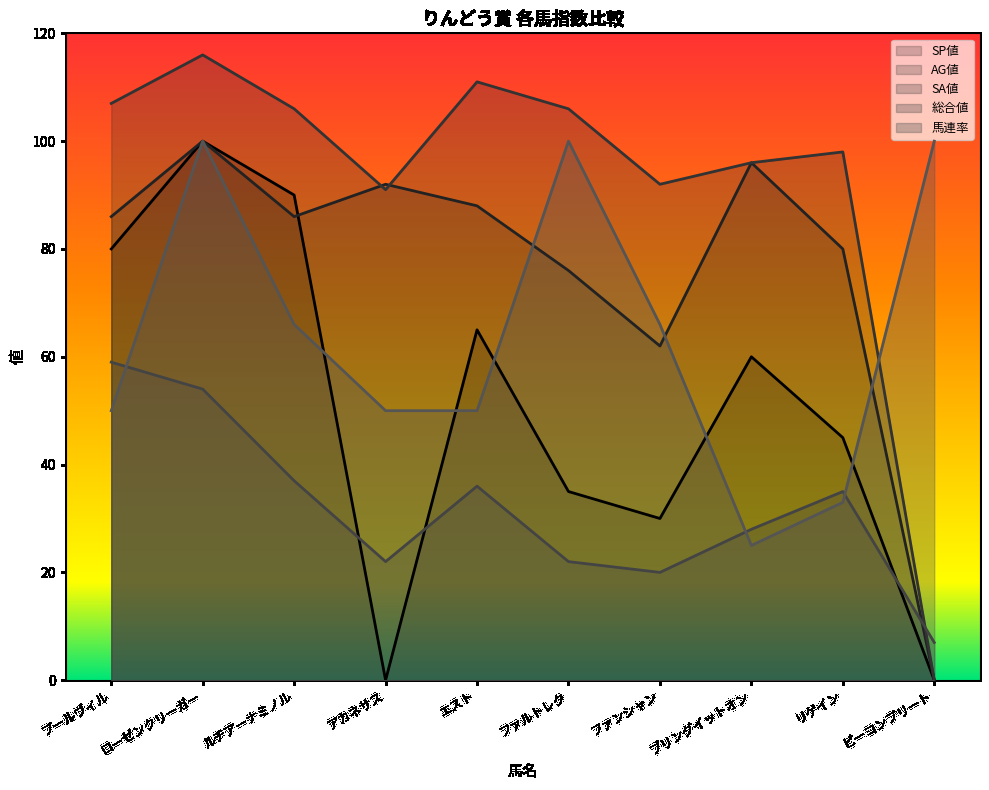

How many times do 総合値 and 馬連率 cross each other?

3